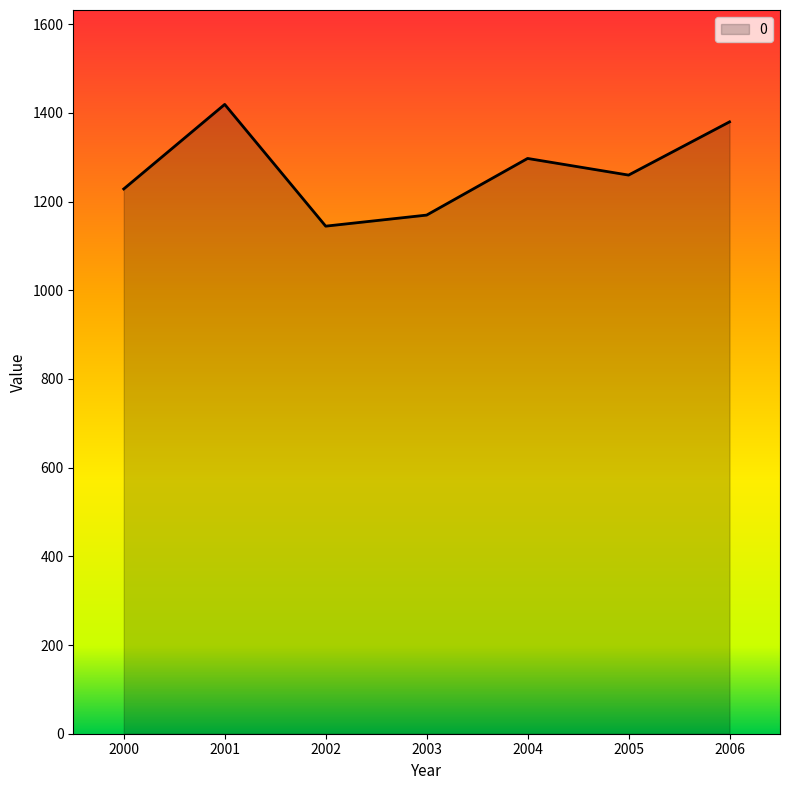

Where is the first local maximum?

2001